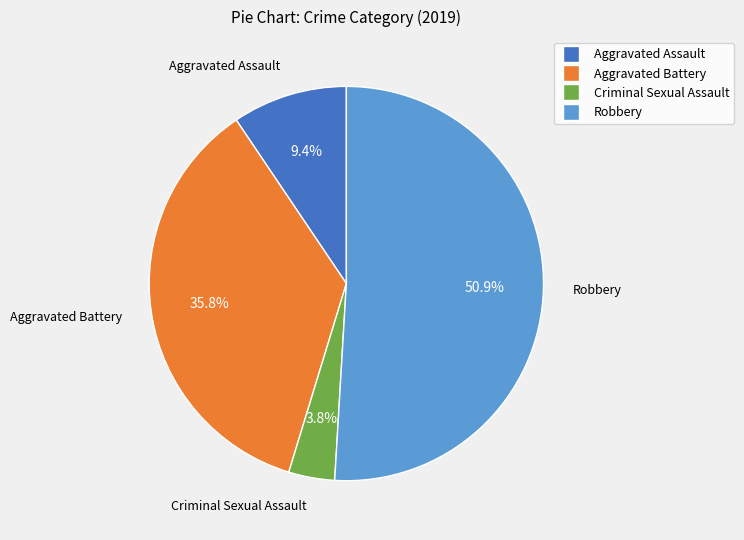

Is there a majority slice in this chart?

Yes